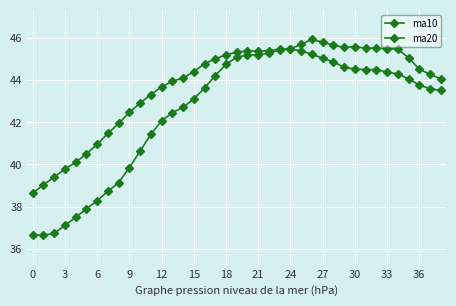

How many interior local peaks does the ma10 series have?

3